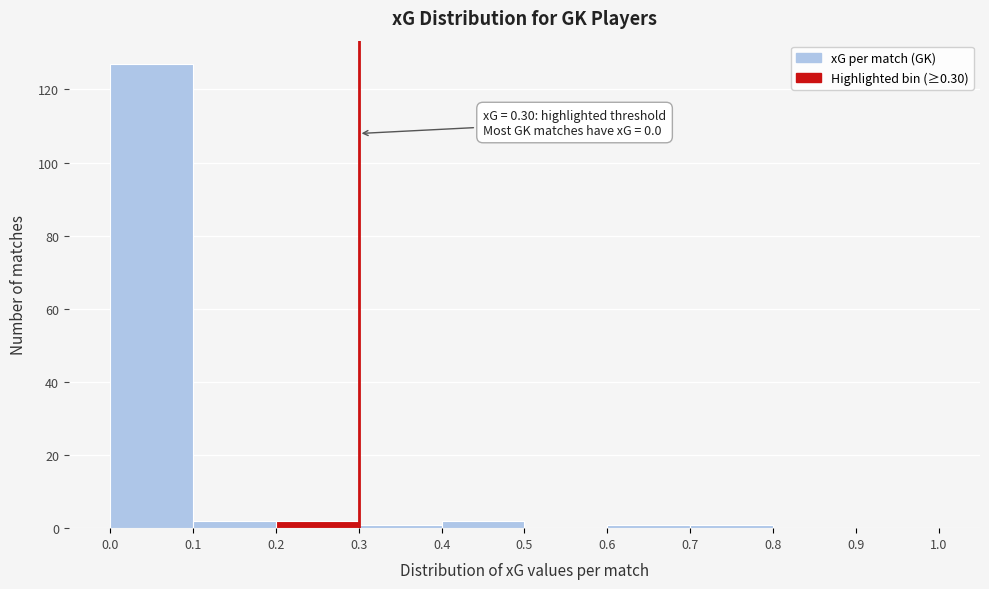

Which range on the x-axis has the tallest bar?

0.0 to 0.1